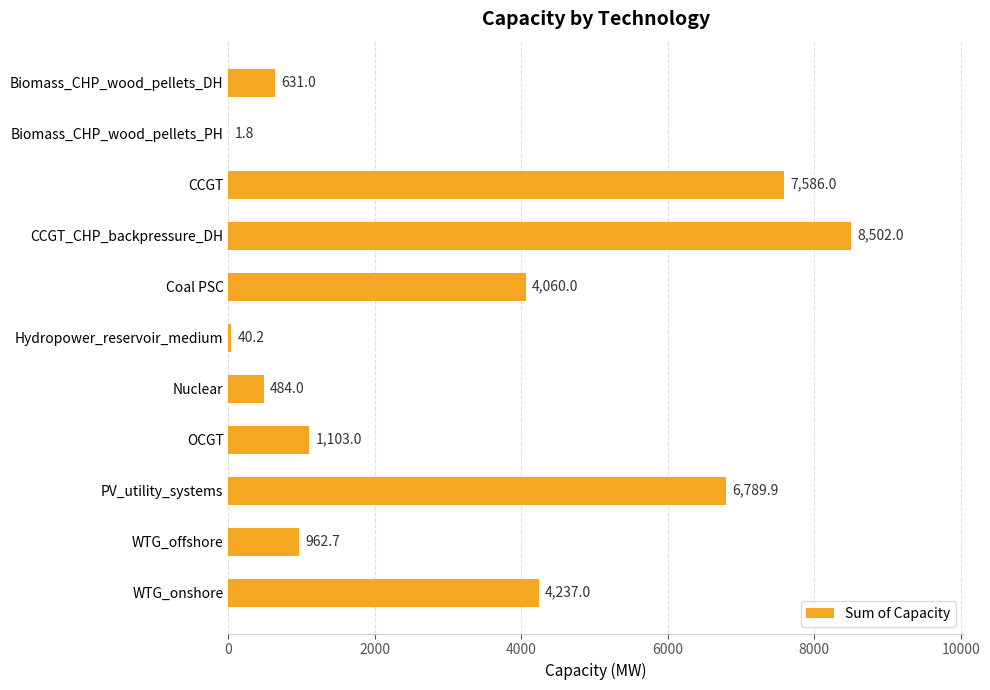

What is the average value?

3127.0